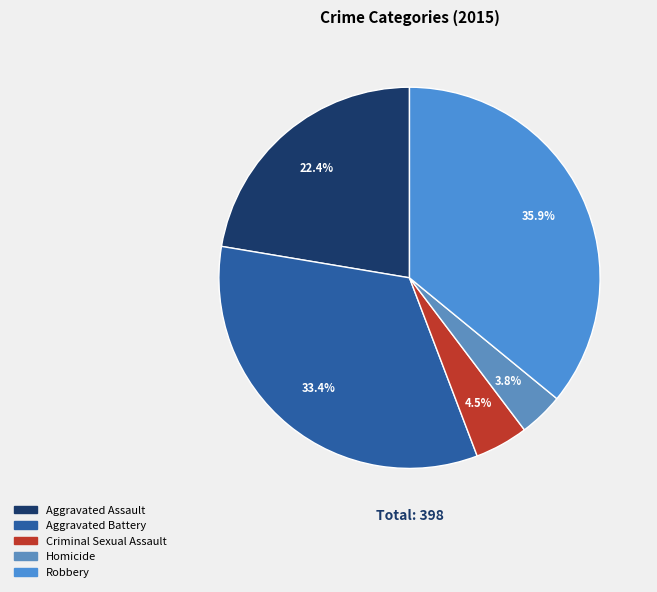

To the nearest percent, what portion does Aggravated Battery represent?

33%